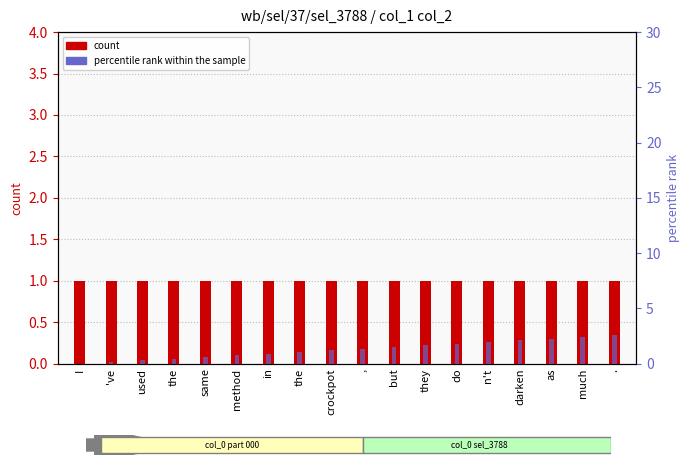

What is the difference between the percentile rank within the sample values at I and darken?

2.1